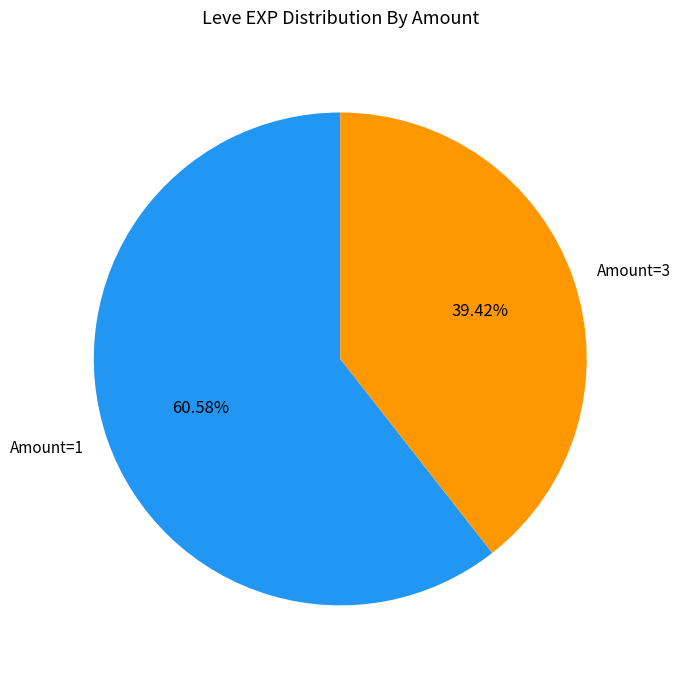

Is Amount=3 the majority of the pie?

No